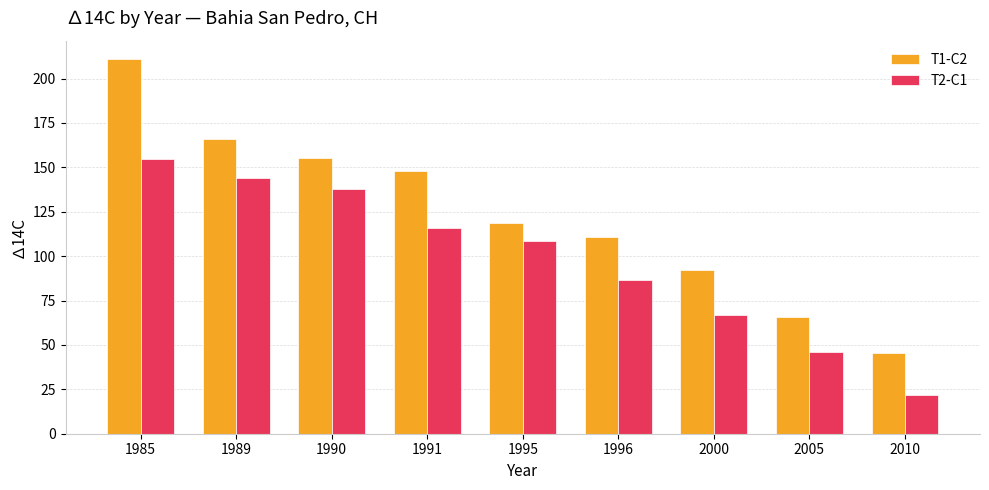

Which series changed the most between 1985 and 1991?

T1-C2